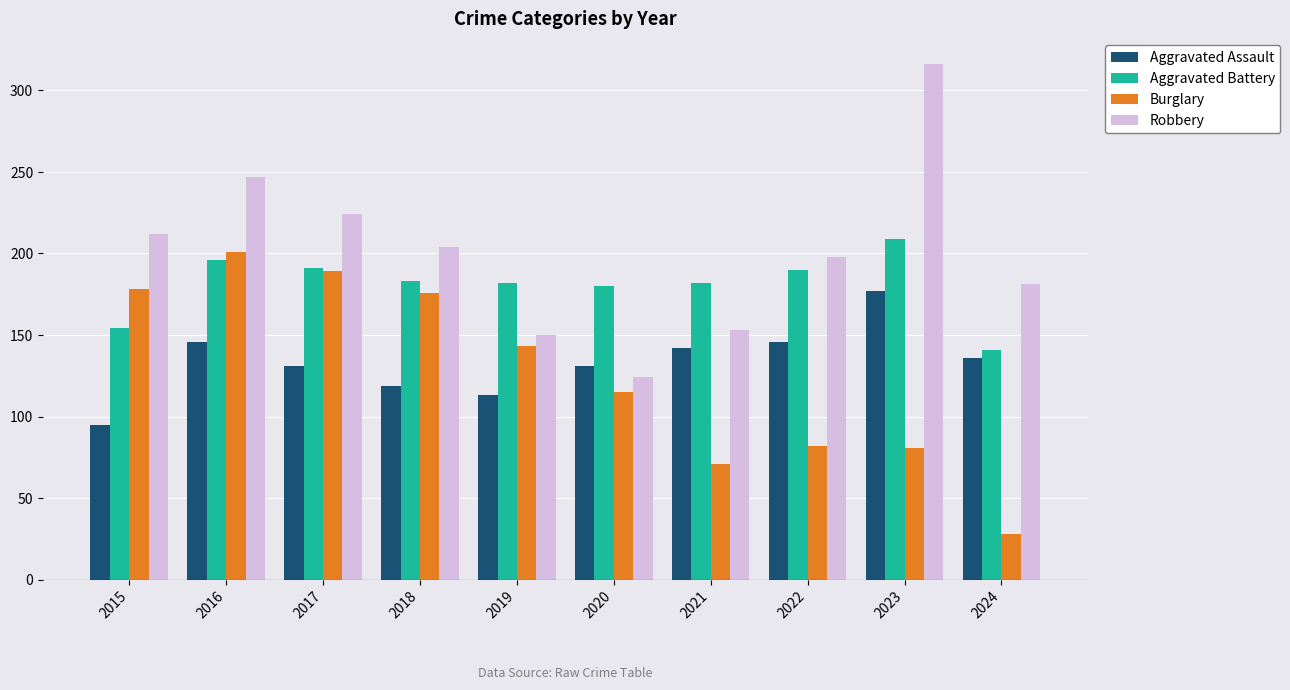

What is the spread (max minus min) of values at 2015?

117